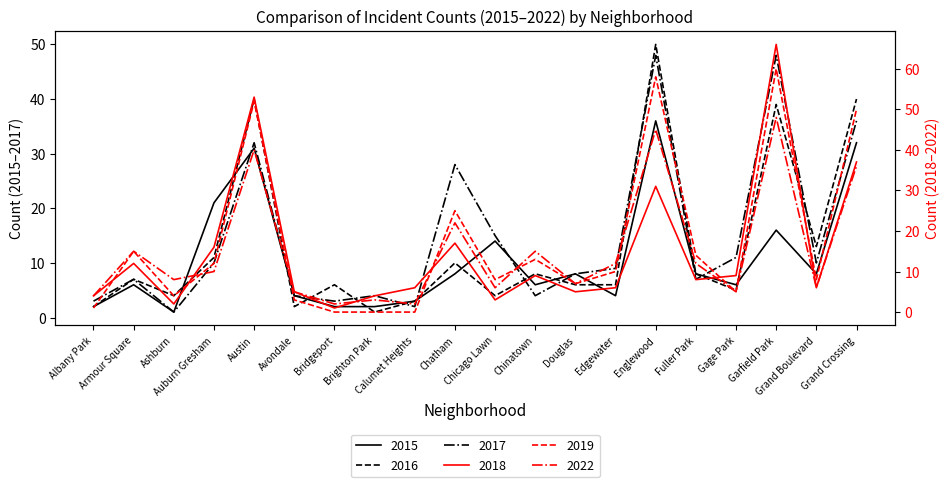

Reading left to right, what are all the values shown in this chart?

2015: Albany Park=2	Armour Square=6	Ashburn=1	Auburn Gresham=21	Austin=31	Avondale=4	Bridgeport=2	Brighton Park=2	Calumet Heights=3	Chatham=8	Chicago Lawn=14	Chinatown=6	Douglas=8	Edgewater=4	Englewood=36	Fuller Park=8	Gage Park=6	Garfield Park=16	Grand Boulevard=8	Grand Crossing=32
2016: Albany Park=2	Armour Square=7	Ashburn=4	Auburn Gresham=11	Austin=40	Avondale=2	Bridgeport=6	Brighton Park=1	Calumet Heights=3	Chatham=10	Chicago Lawn=4	Chinatown=8	Douglas=6	Edgewater=6	Englewood=50	Fuller Park=8	Gage Park=5	Garfield Park=39	Grand Boulevard=13	Grand Crossing=40
2017: Albany Park=3	Armour Square=7	Ashburn=1	Auburn Gresham=10	Austin=32	Avondale=4	Bridgeport=3	Brighton Park=4	Calumet Heights=2	Chatham=28	Chicago Lawn=15	Chinatown=4	Douglas=8	Edgewater=9	Englewood=48	Fuller Park=7	Gage Park=11	Garfield Park=48	Grand Boulevard=10	Grand Crossing=36
2018: Albany Park=4	Armour Square=12	Ashburn=2	Auburn Gresham=16	Austin=53	Avondale=5	Bridgeport=1	Brighton Park=4	Calumet Heights=6	Chatham=17	Chicago Lawn=3	Chinatown=9	Douglas=5	Edgewater=6	Englewood=31	Fuller Park=8	Gage Park=9	Garfield Park=66	Grand Boulevard=6	Grand Crossing=37
2019: Albany Park=1	Armour Square=15	Ashburn=4	Auburn Gresham=12	Austin=52	Avondale=3	Bridgeport=0	Brighton Park=0	Calumet Heights=0	Chatham=25	Chicago Lawn=8	Chinatown=13	Douglas=7	Edgewater=10	Englewood=58	Fuller Park=14	Gage Park=5	Garfield Park=60	Grand Boulevard=8	Grand Crossing=50
2022: Albany Park=4	Armour Square=15	Ashburn=8	Auburn Gresham=10	Austin=40	Avondale=5	Bridgeport=2	Brighton Park=3	Calumet Heights=2	Chatham=22	Chicago Lawn=6	Chinatown=15	Douglas=7	Edgewater=12	Englewood=45	Fuller Park=12	Gage Park=5	Garfield Park=48	Grand Boulevard=6	Grand Crossing=36